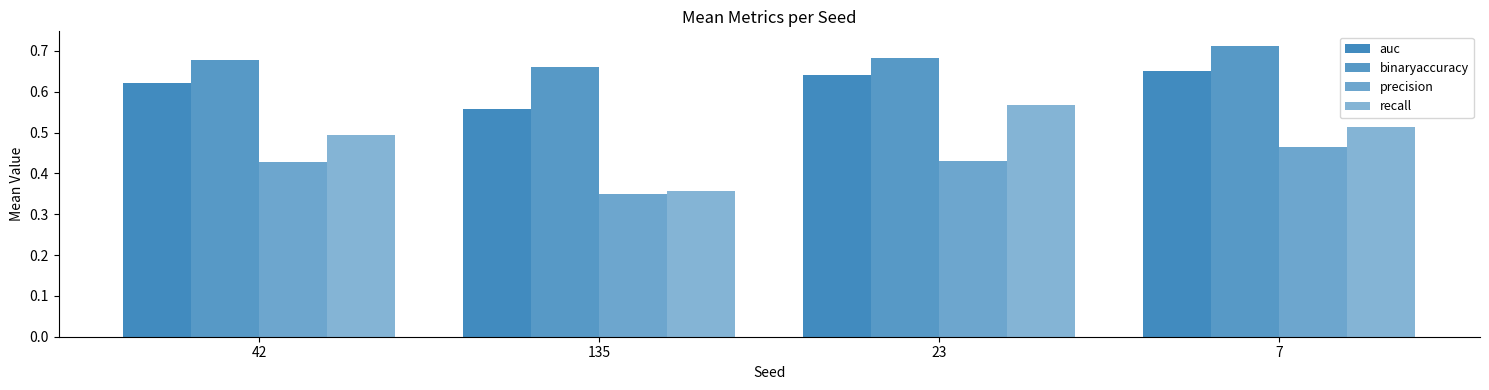

Does the chart contain stacked bars?

No